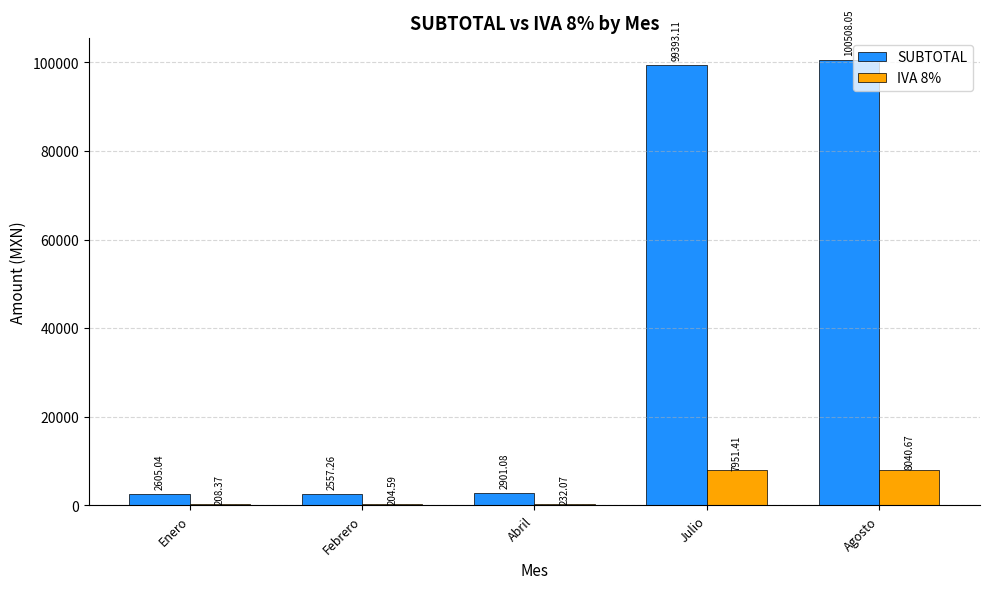

Which series has the widest spread of values?

SUBTOTAL